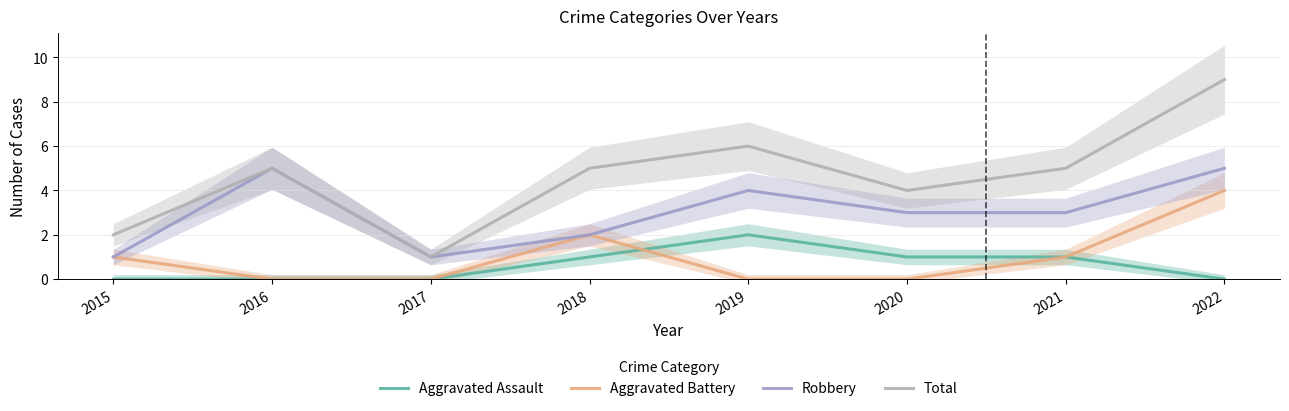

Which category has the highest value across all series?

2022